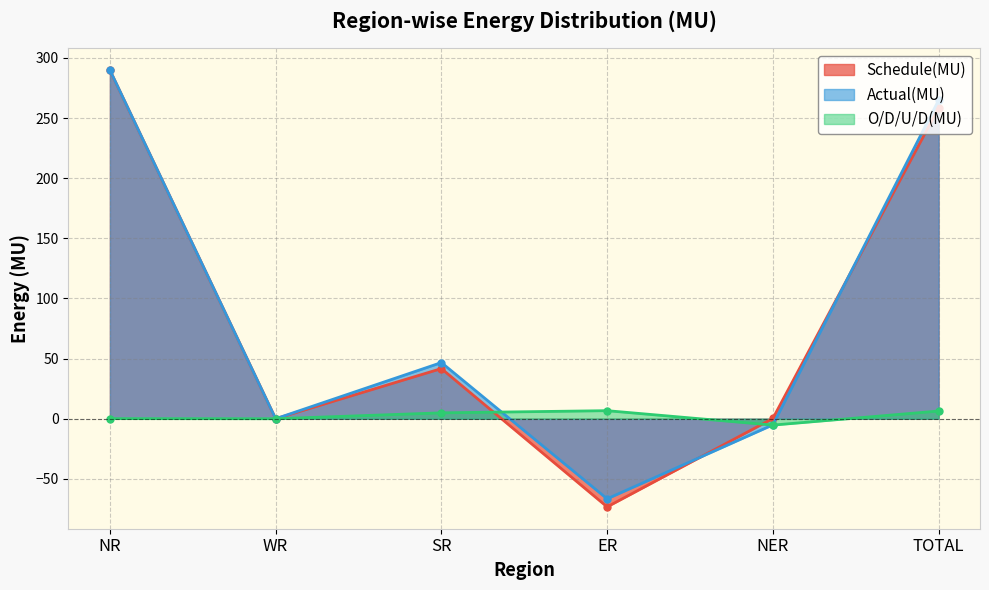

Rank the series at NR from lowest to highest value.

O/D/U/D(MU), Schedule(MU), Actual(MU)